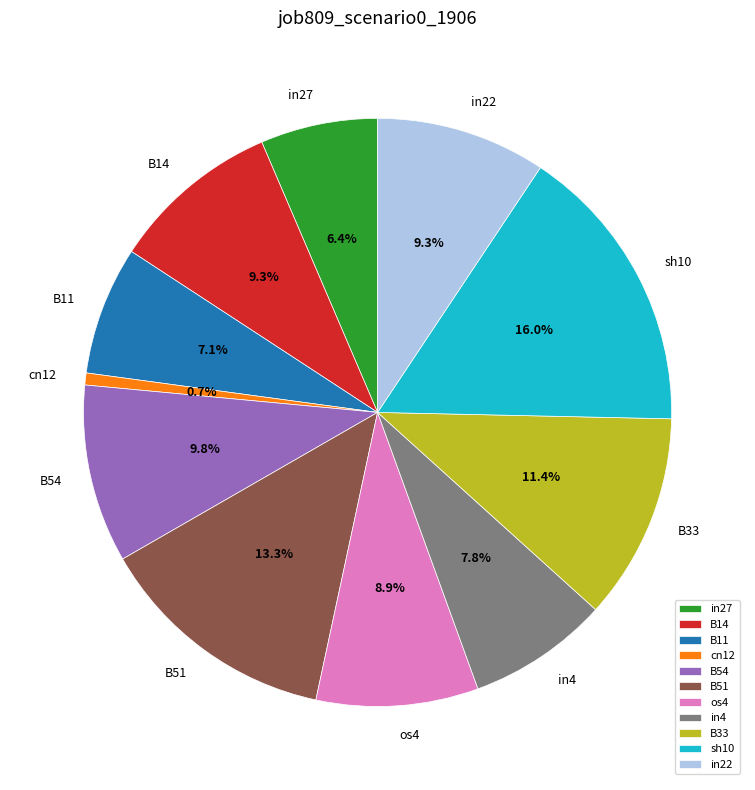

How many slices are in this pie chart?

11